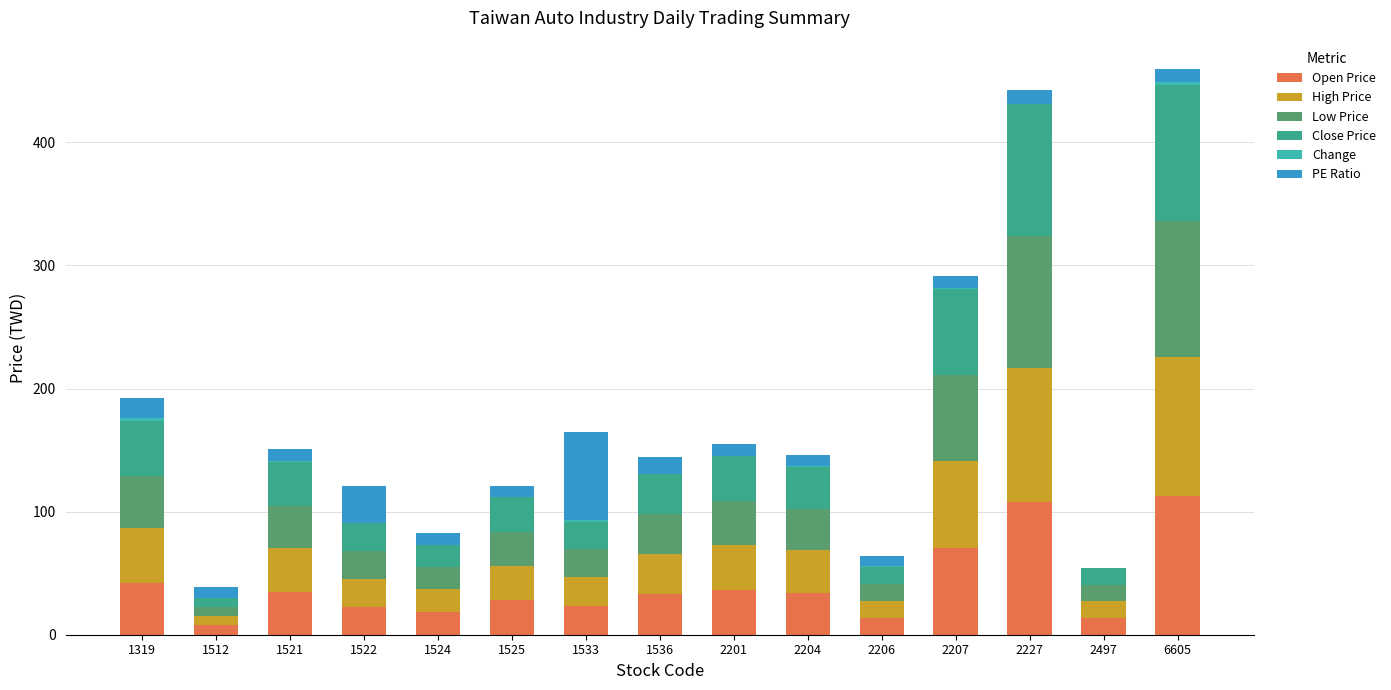

Rank the categories by High Price value from highest to lowest.

6605, 2227, 2207, 1319, 2201, 1521, 2204, 1536, 1525, 1533, 1522, 1524, 2206, 2497, 1512